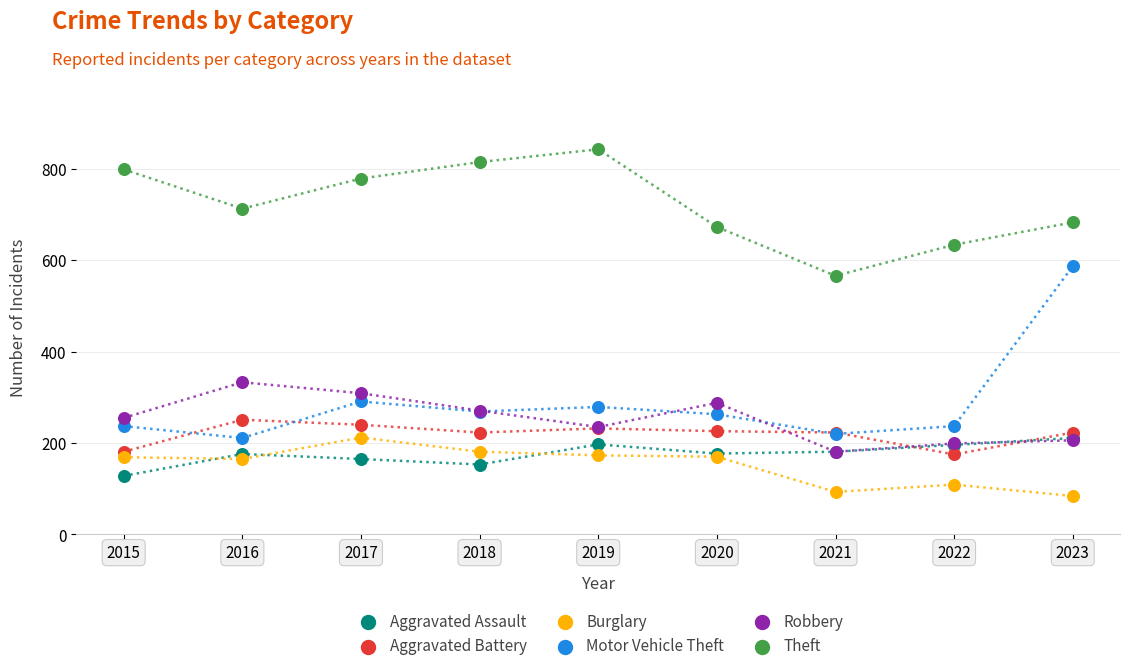

Which series has the largest Y range (max minus min)?

Motor Vehicle Theft